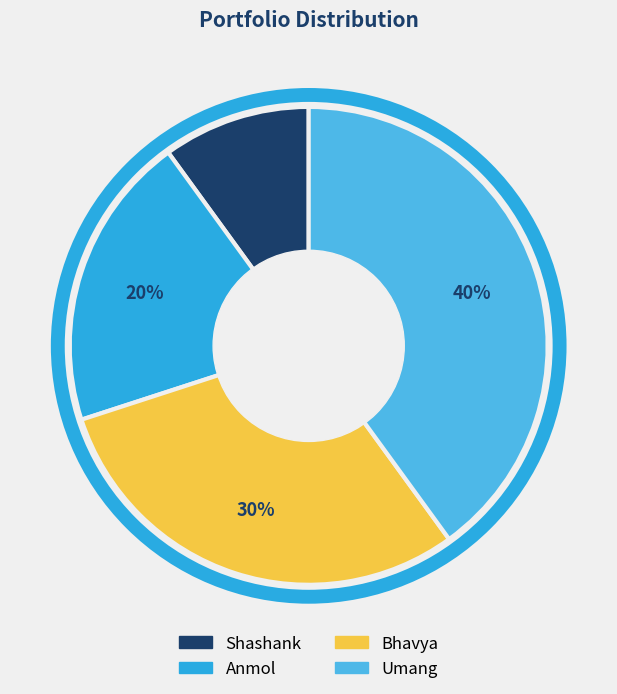

Rank the categories by value from lowest to highest.

Shashank, Anmol, Bhavya, Umang